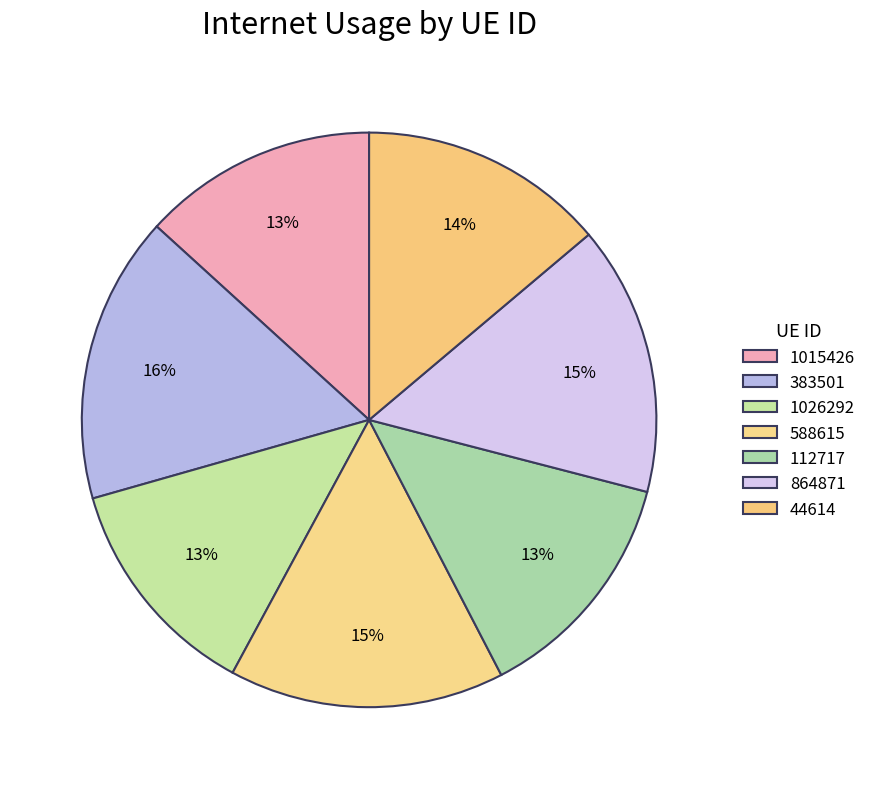

To the nearest percent, what portion does 864871 represent?

15%